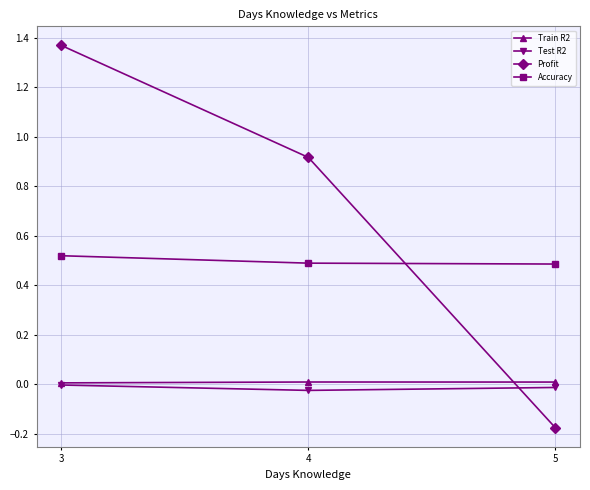

How many lines are shown in the chart?

4